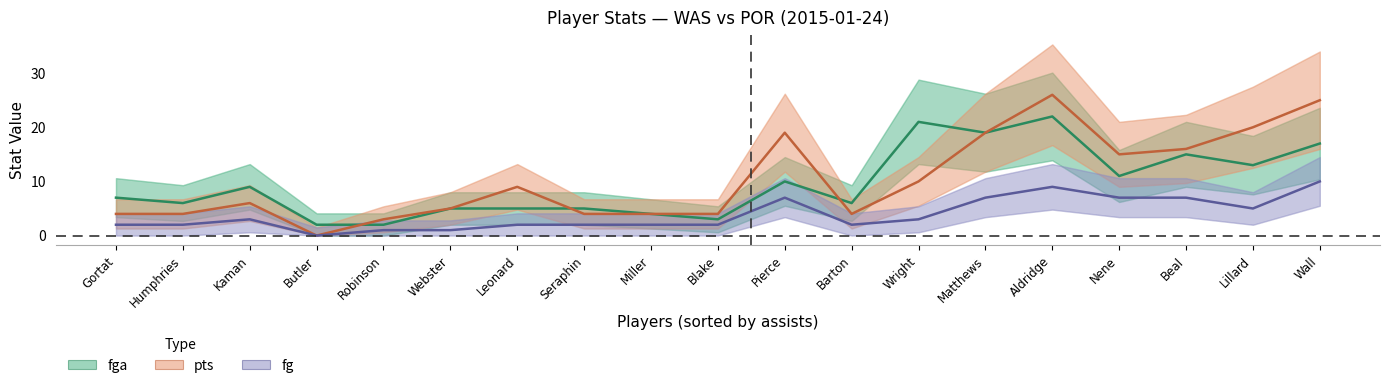

True or false: fga has more than 2 points higher than both neighbors.

True